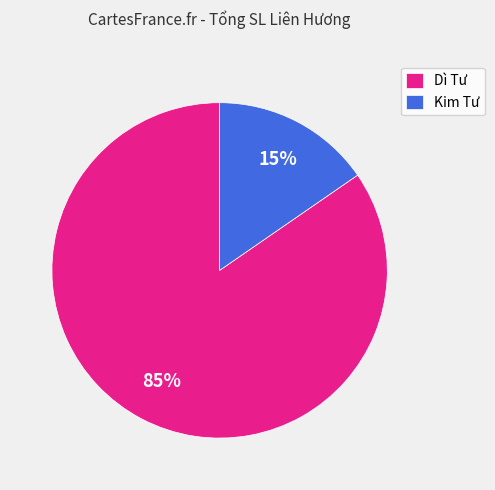

Between Dì Tư and Kim Tư, which is larger?

Dì Tư